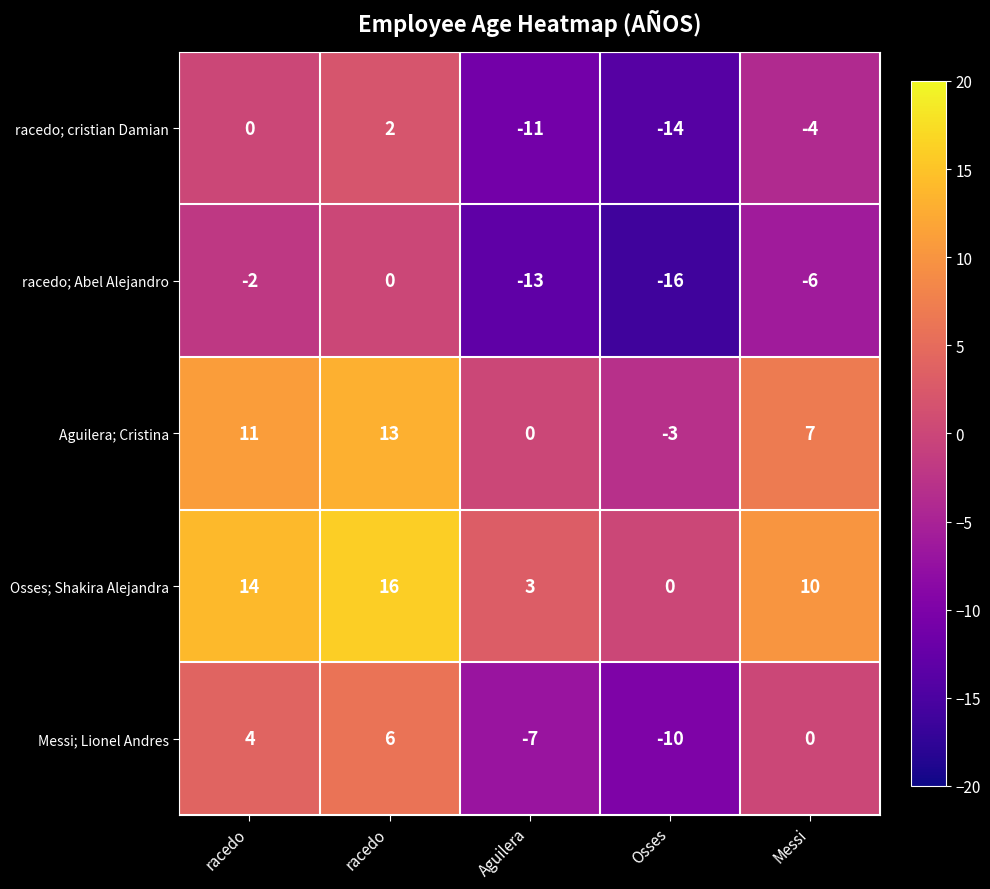

How many negative values does the Messi; Lionel Andres series have?

2